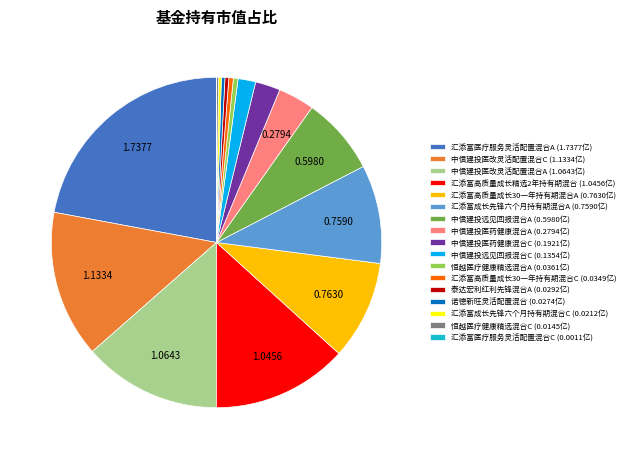

Do 中信建投远见回报混合A (0.5980亿) and 中信建投医改灵活配置混合A (1.0643亿) together represent more than half of the pie?

No